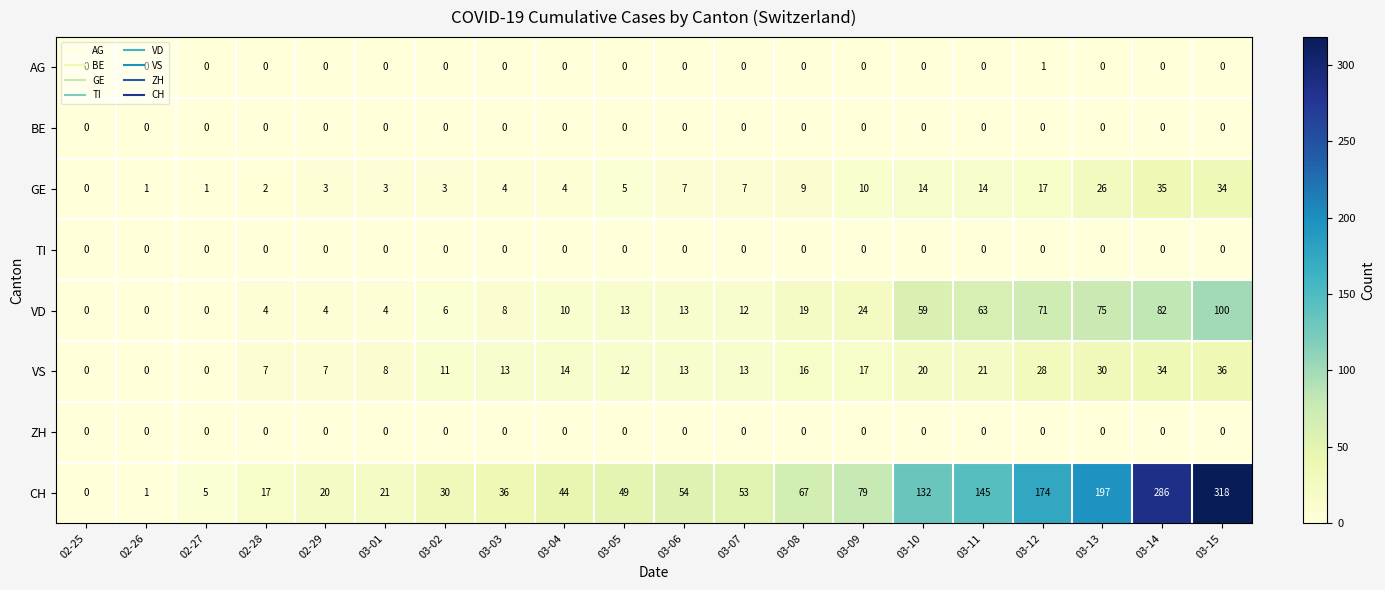

The value of AG at 03-12 is 1. True or false?

True